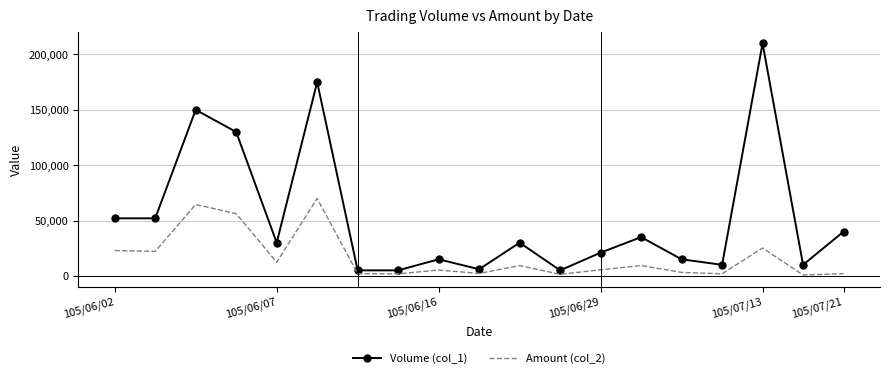

Which series has the largest total across all categories?

Volume (col_1)